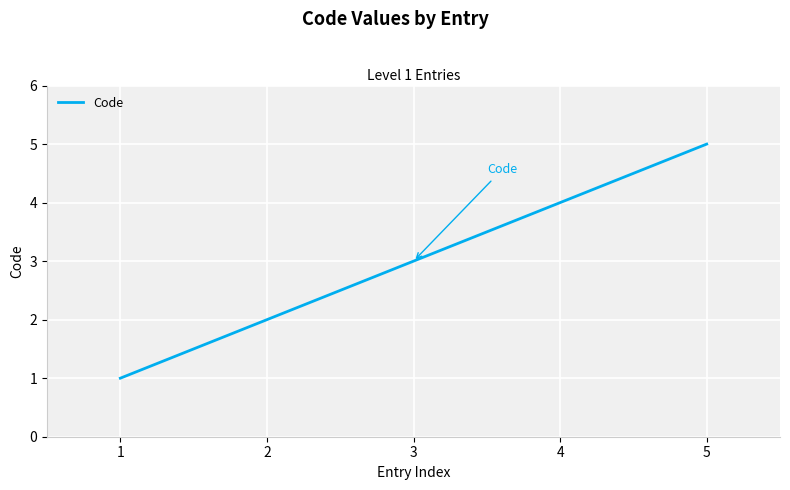

Which label corresponds to the largest value in the chart?

5